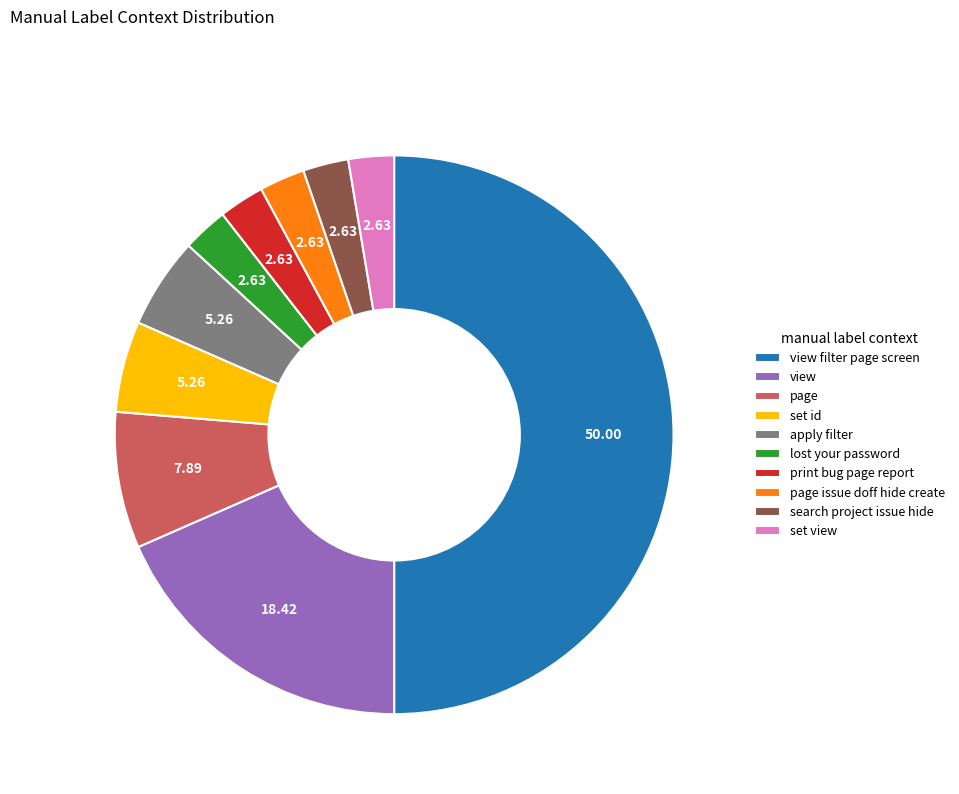

Combined, do page and view filter page screen account for over 50%?

Yes